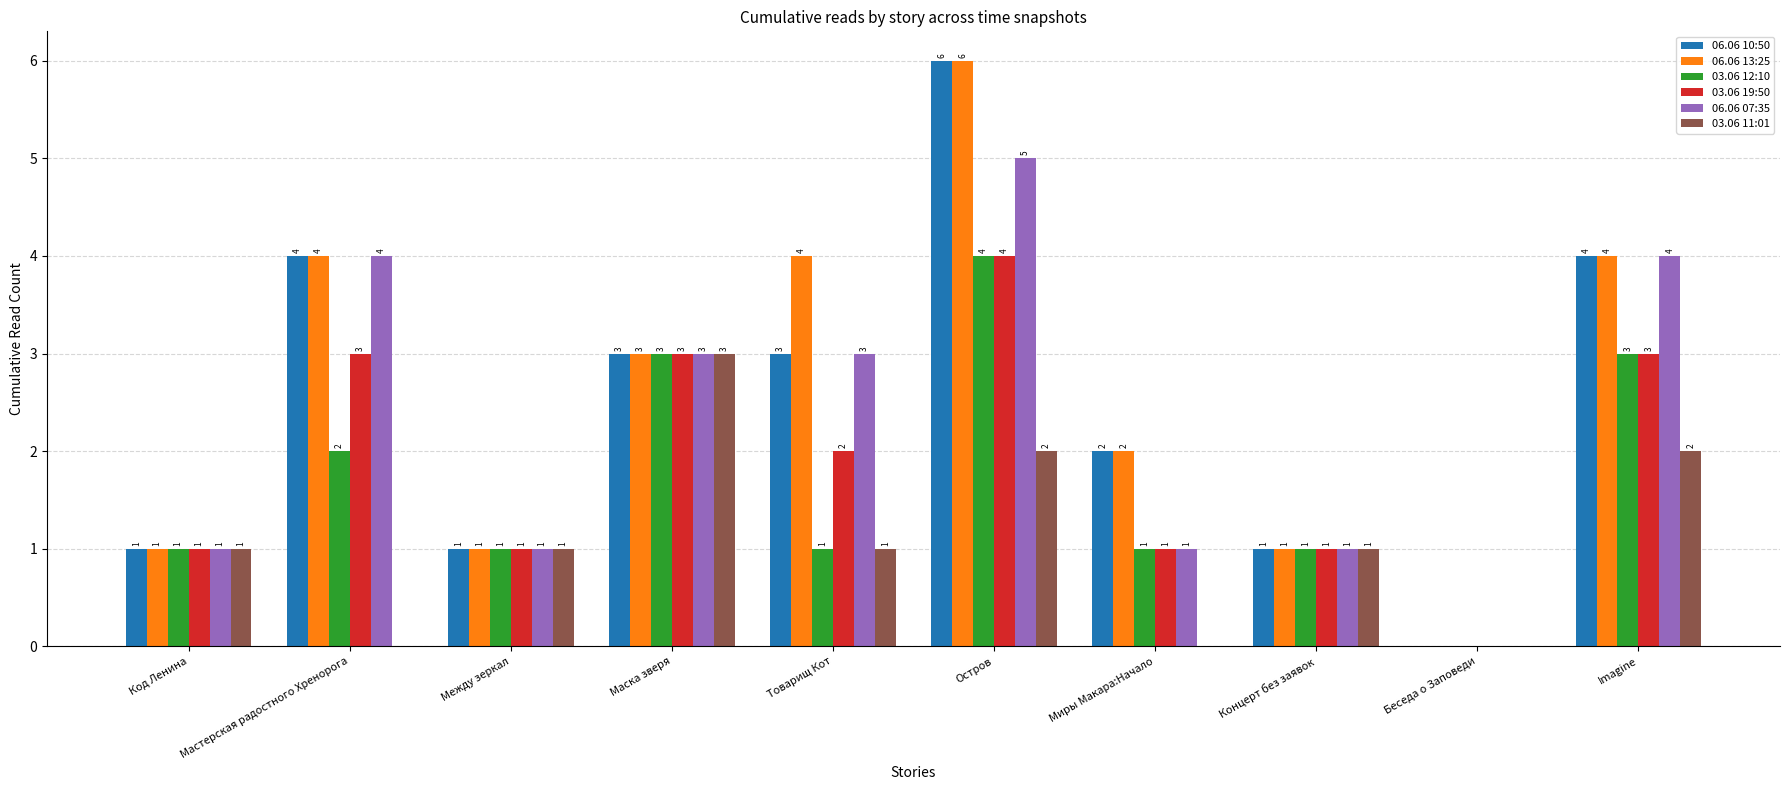

What is the sum of the 06.06 10:50 values at Код Ленина and Концерт без заявок?

2